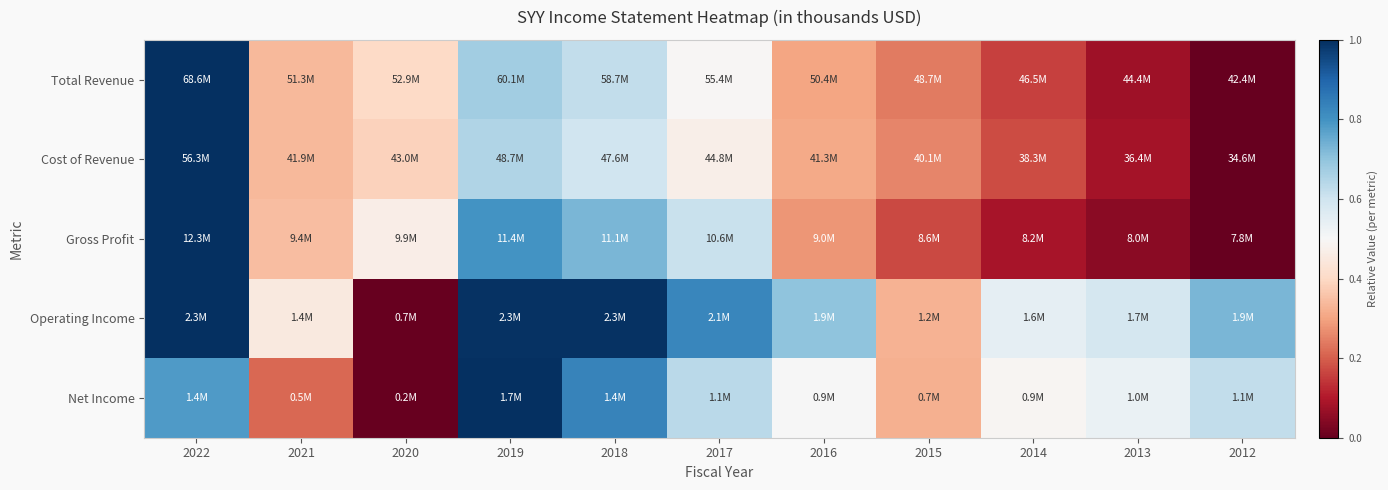

At which category is the sum across all series the highest?

2022